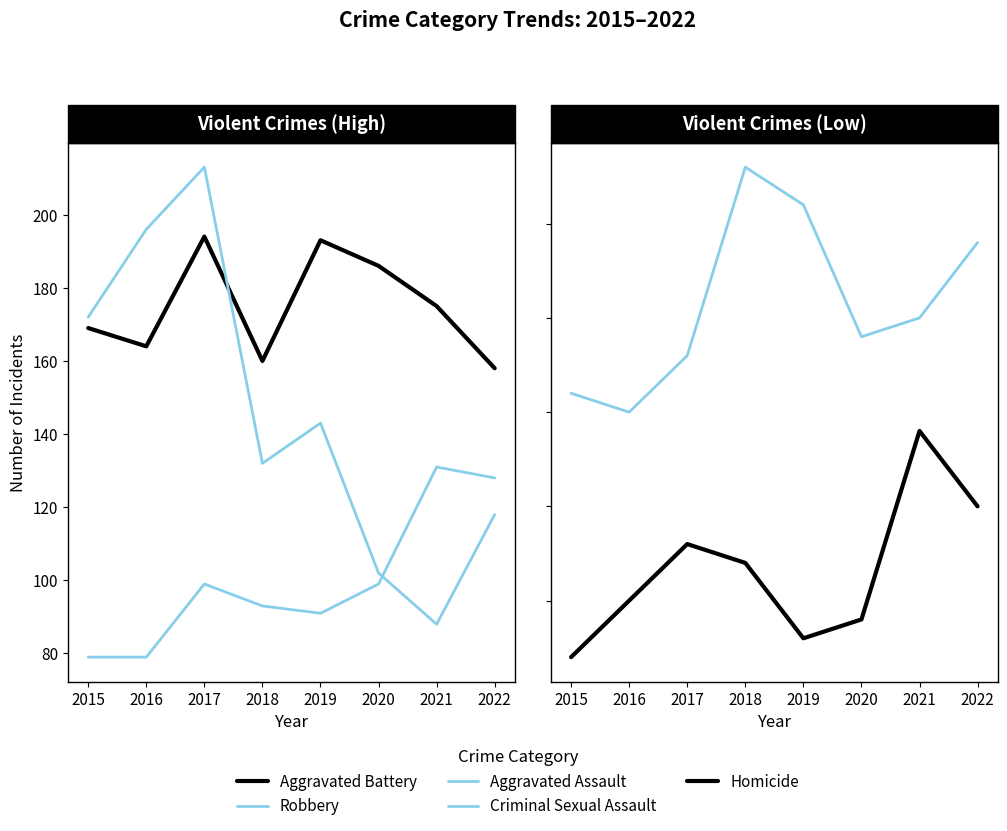

True or false: Aggravated Battery and Homicide intersect in this chart.

False